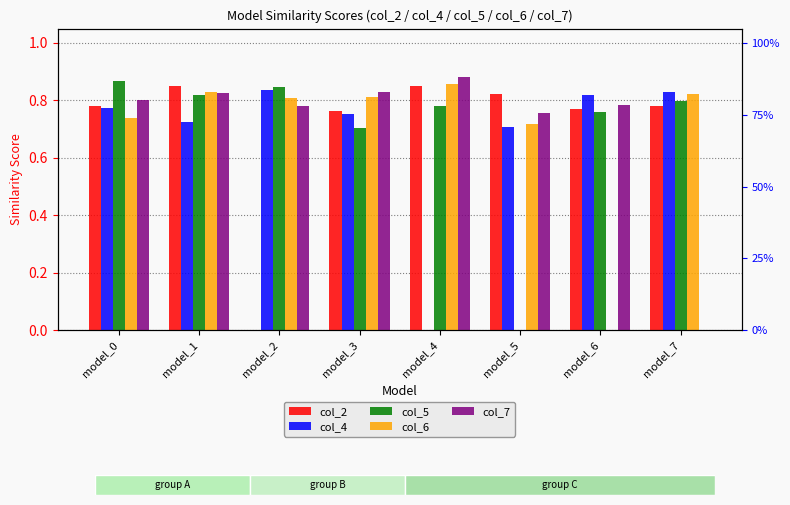

How many data points in col_6 are above 0?

7